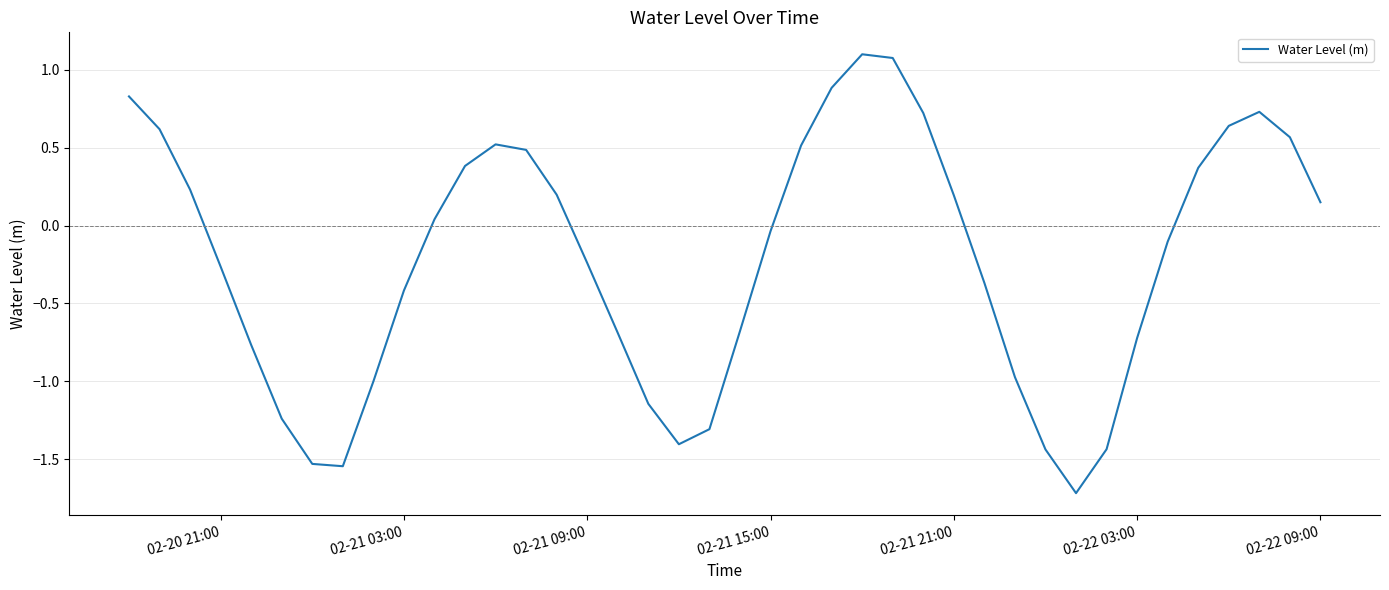

What is the minimum value shown in the chart?

-1.7